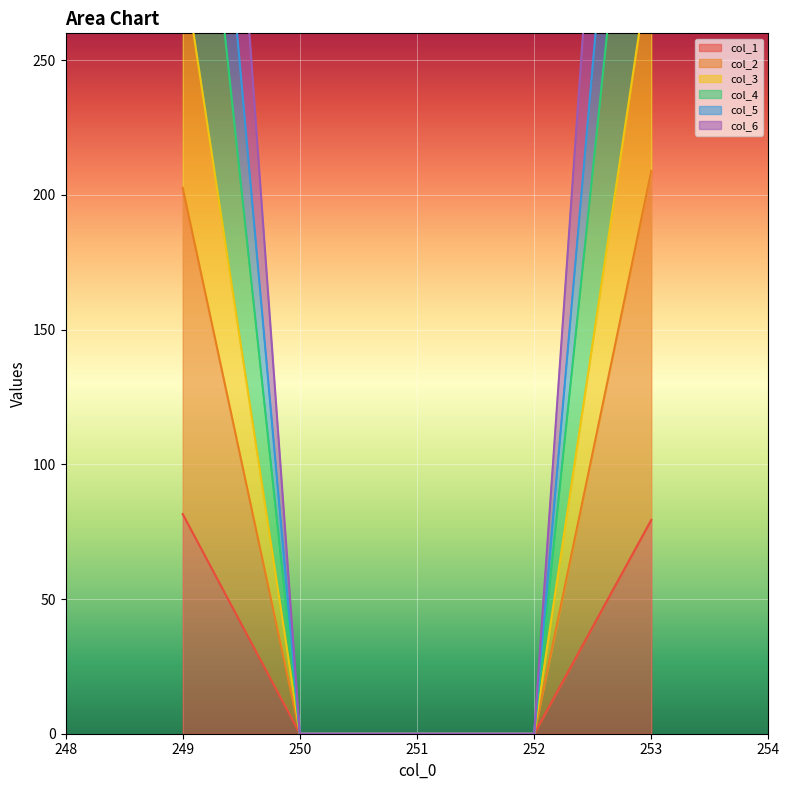

True or false: col_5 and col_4 cross at least once.

False